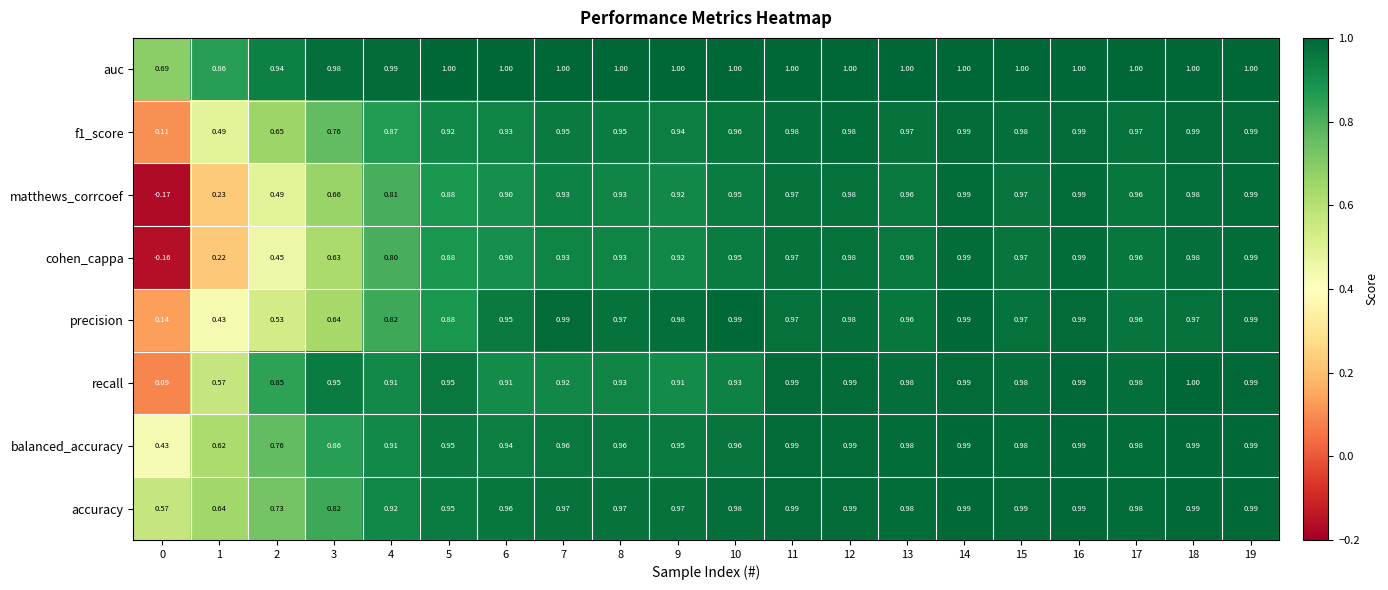

Which series has the largest total across all categories?

auc